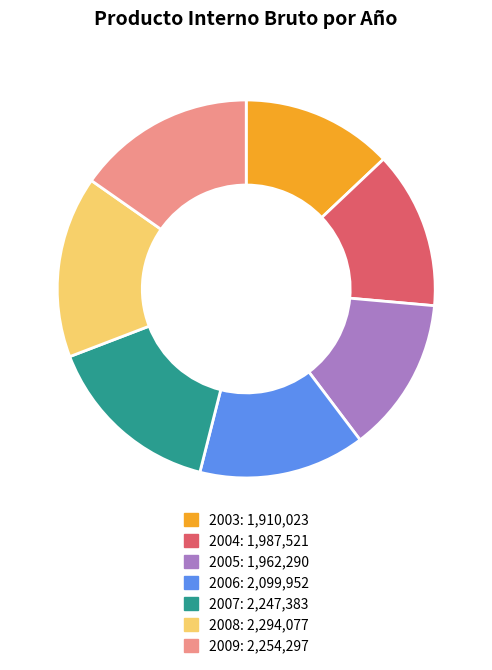

True or false: 2007 accounts for 20% of the total.

False